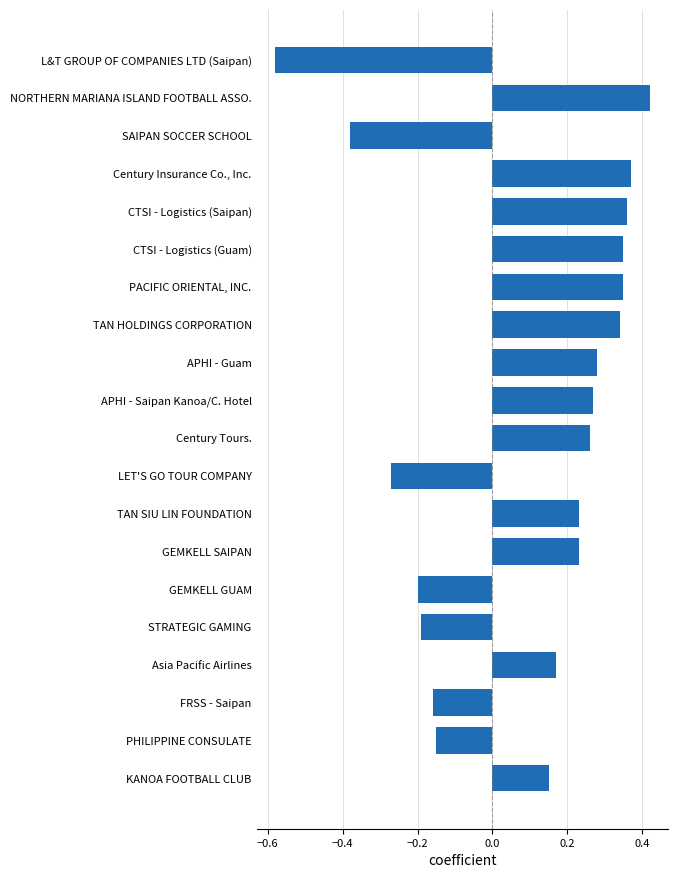

What is the label of the 19th bar from the top?

PHILIPPINE CONSULATE